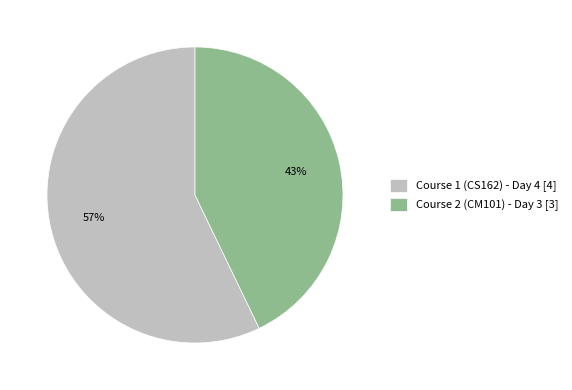

To the nearest percent, what is the average slice percentage?

50%